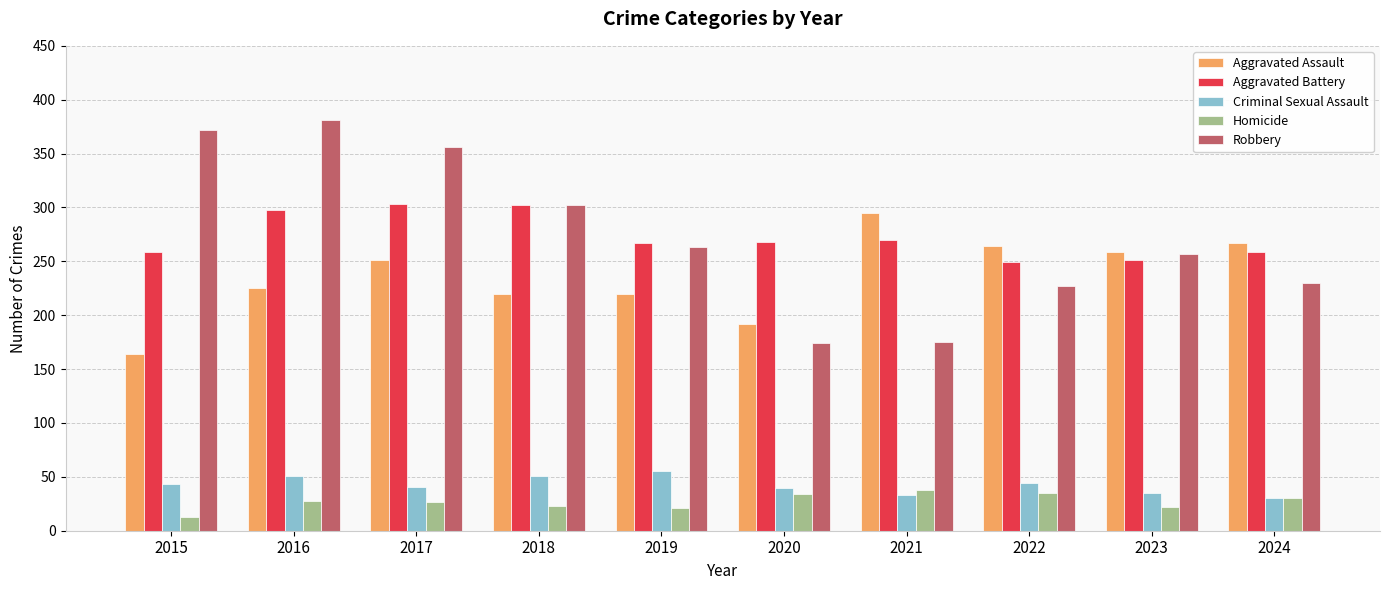

At which label does Robbery first exceed 263?

2015